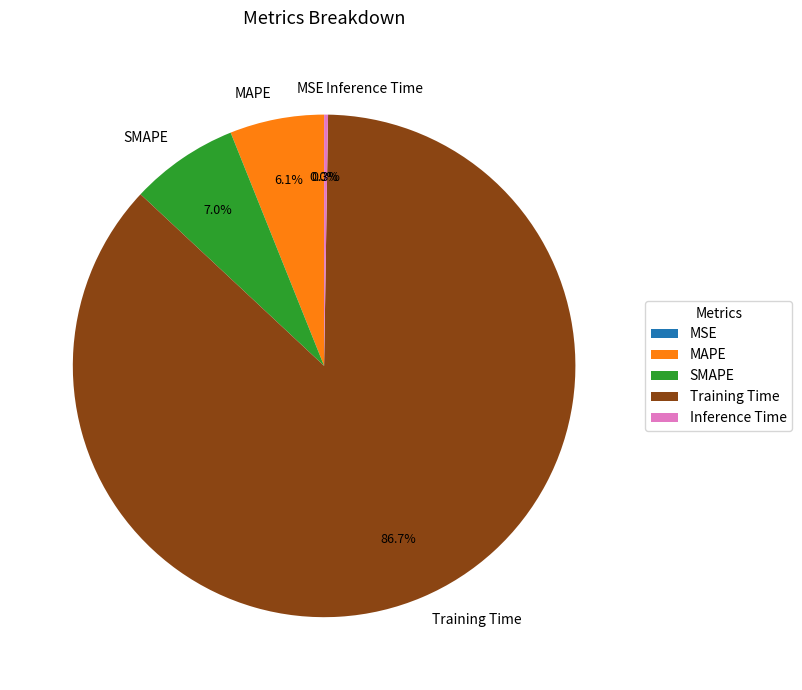

To the nearest percent, what portion does MAPE represent?

6%